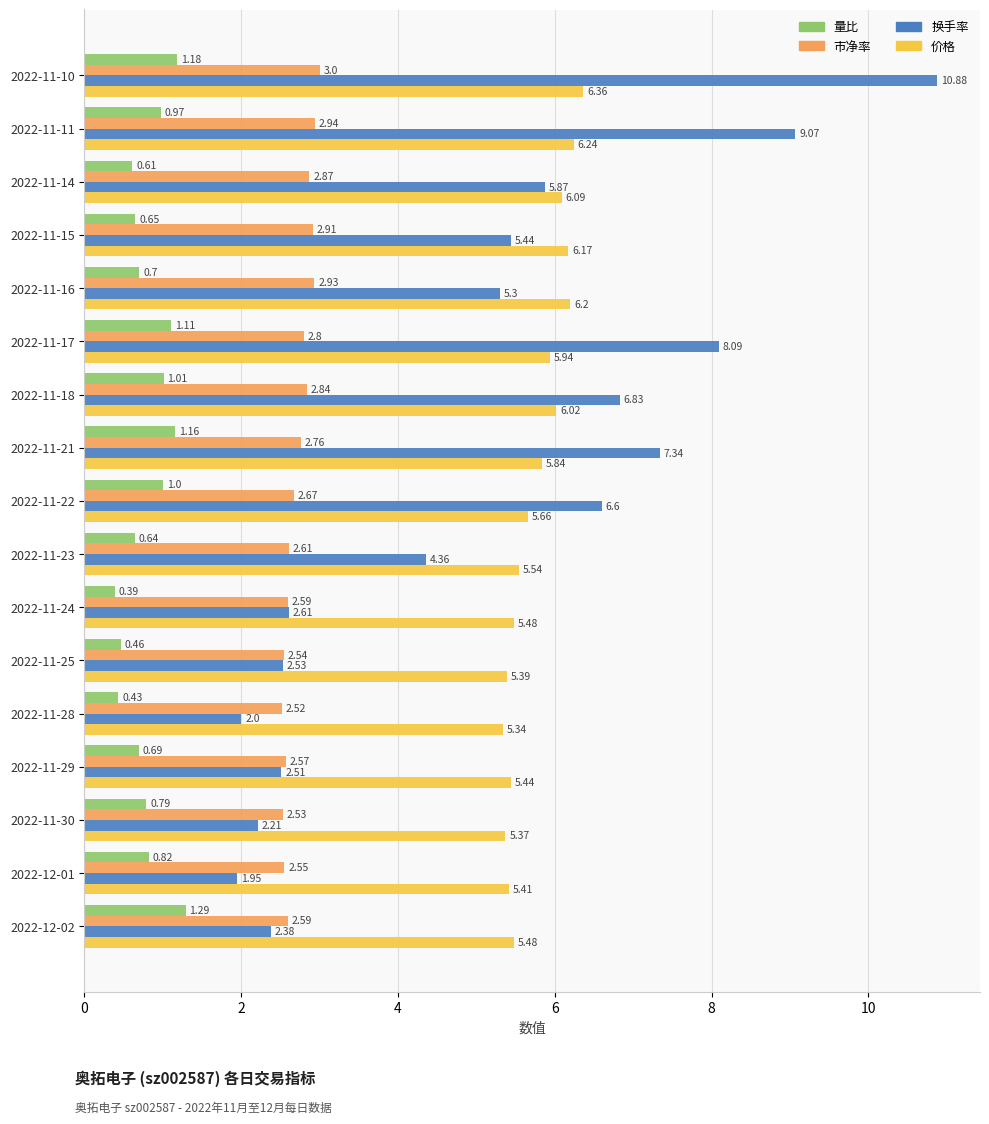

Which series has the largest range (max minus min)?

换手率